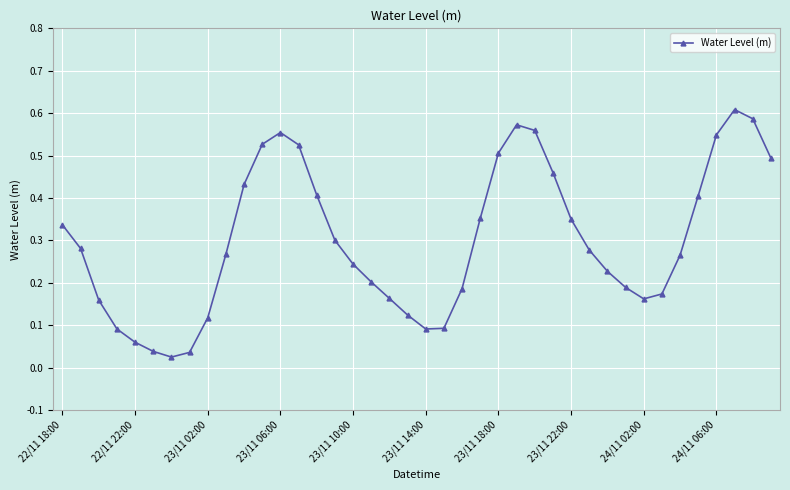

True or false: the data has more than 1 interior local peaks.

True